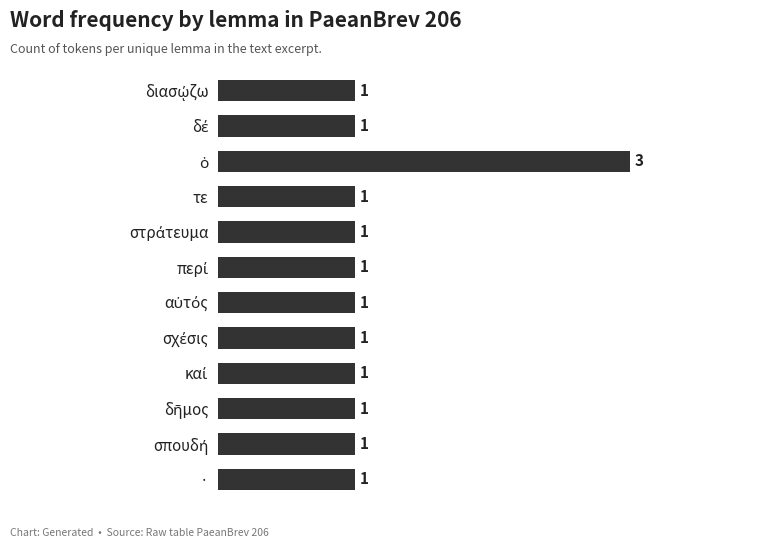

Count the number of categories in the chart.

12